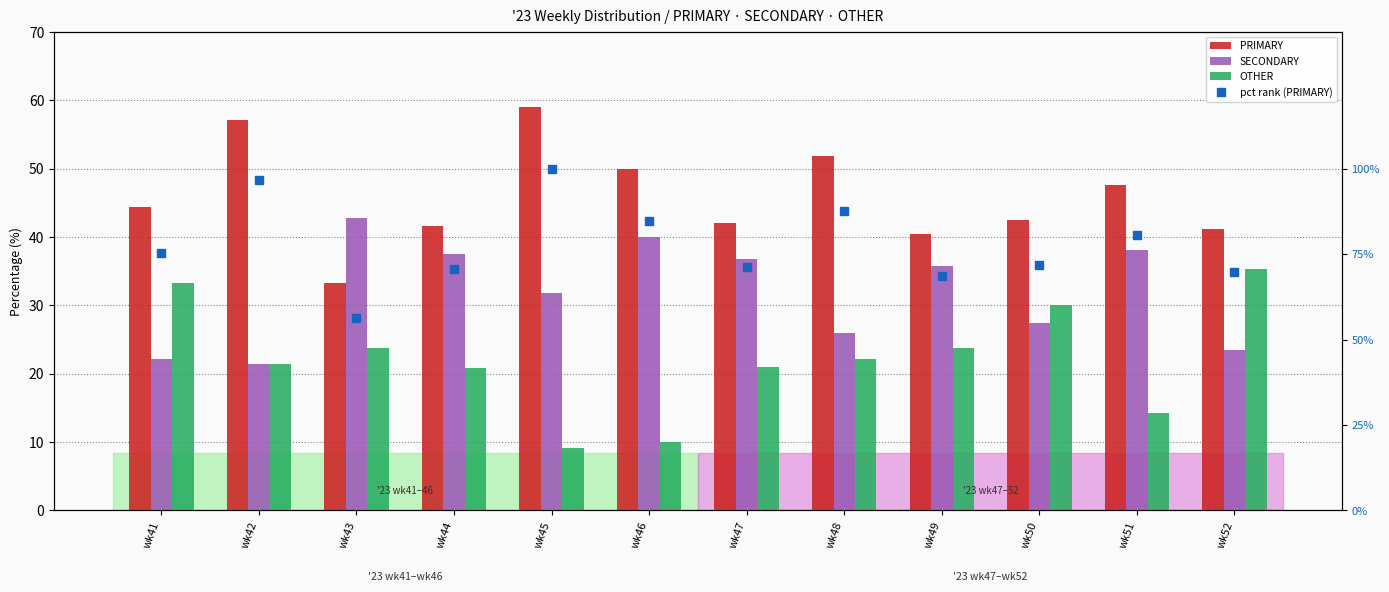

Rank the series at wk52 from lowest to highest value.

SECONDARY, OTHER, PRIMARY, pct rank (PRIMARY)